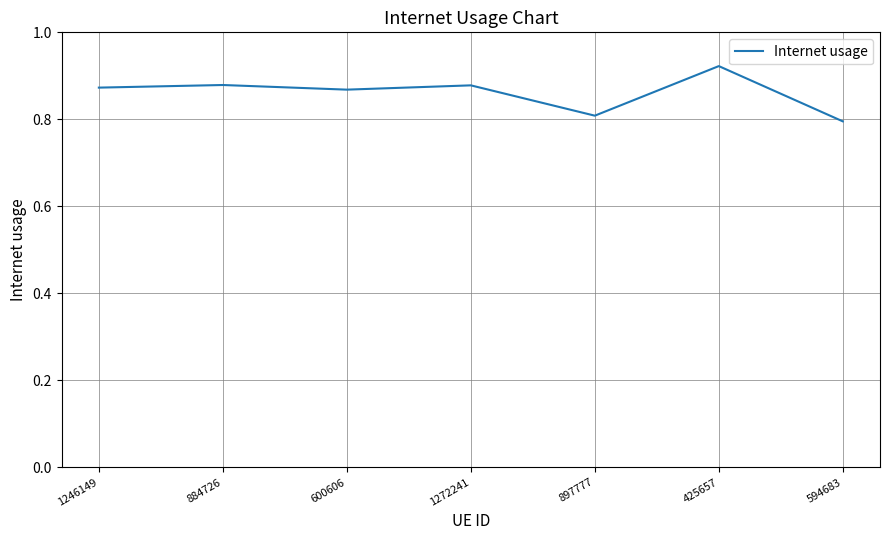

What position from the right is 594683?

1